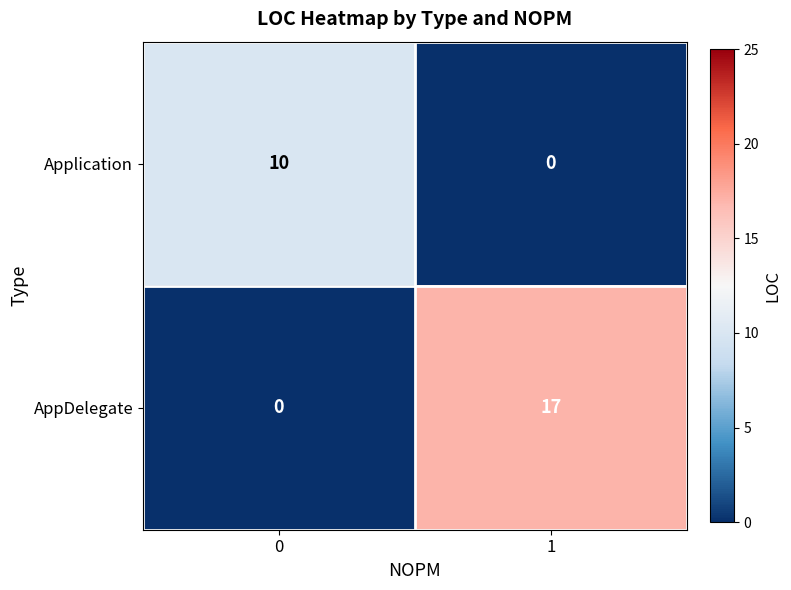

Which series has the largest total across all categories?

AppDelegate